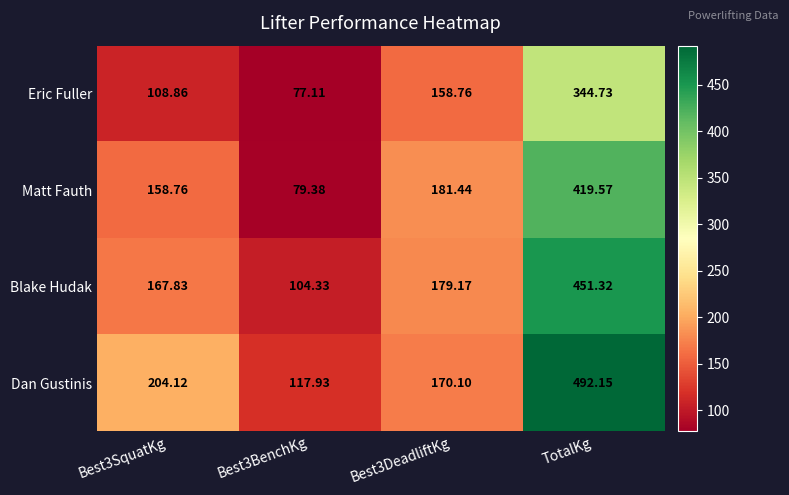

Count the number of data series in this chart.

4